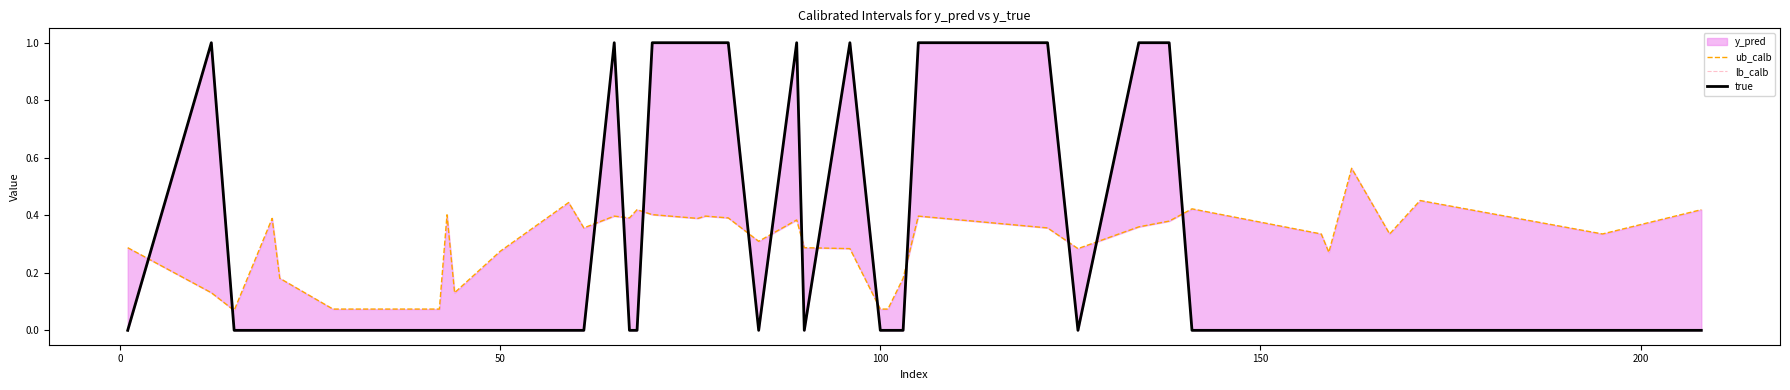

What is the difference between the second highest and minimum values in the ub_calb series?

0.4